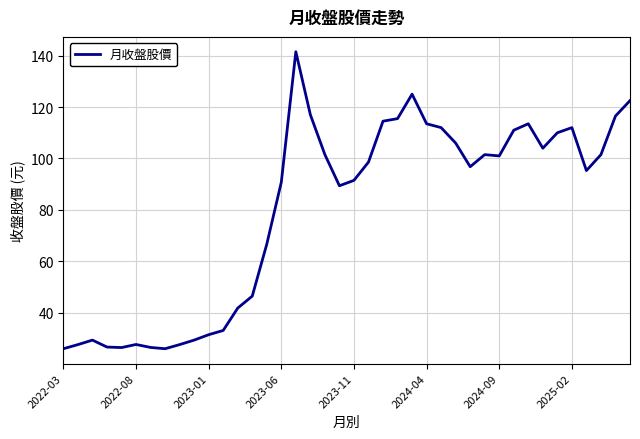

What is the minimum value shown in the chart?

26.1